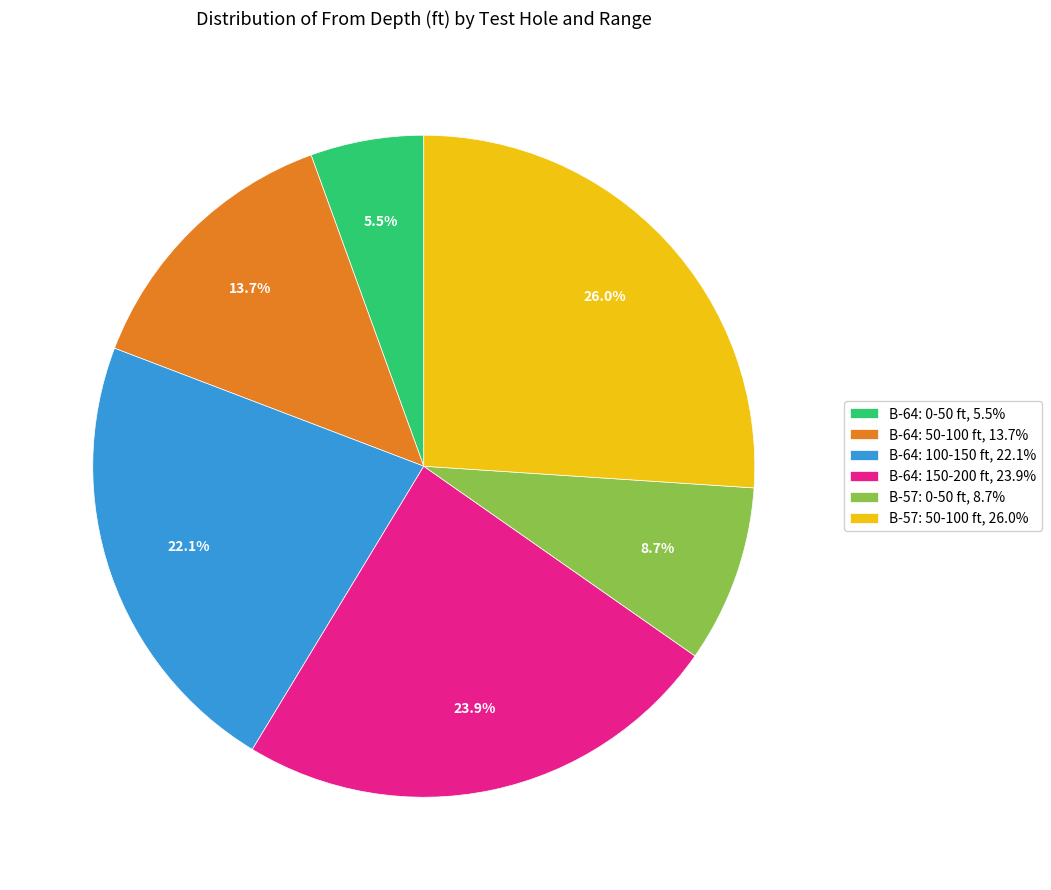

What percentage is NOT represented by B-64: 50-100 ft, 13.7%?

86.3%